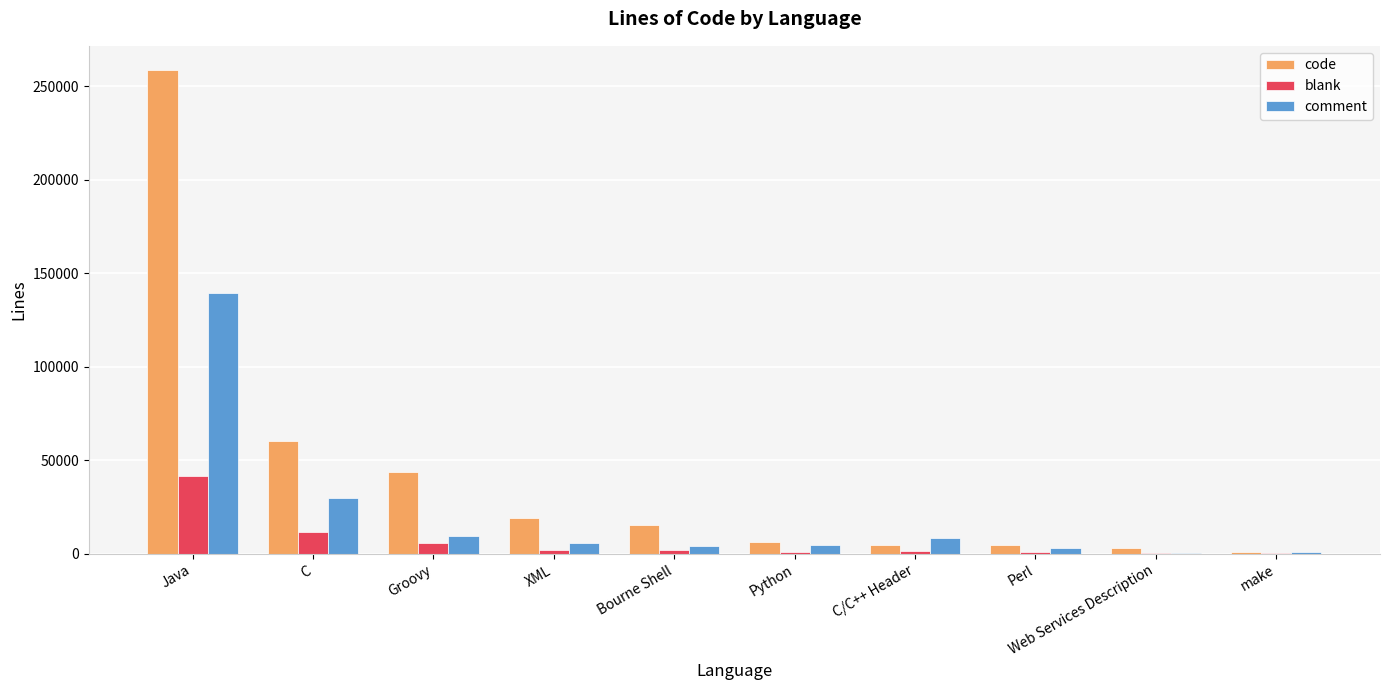

Which series changed the most between C/C++ Header and Web Services Description?

comment